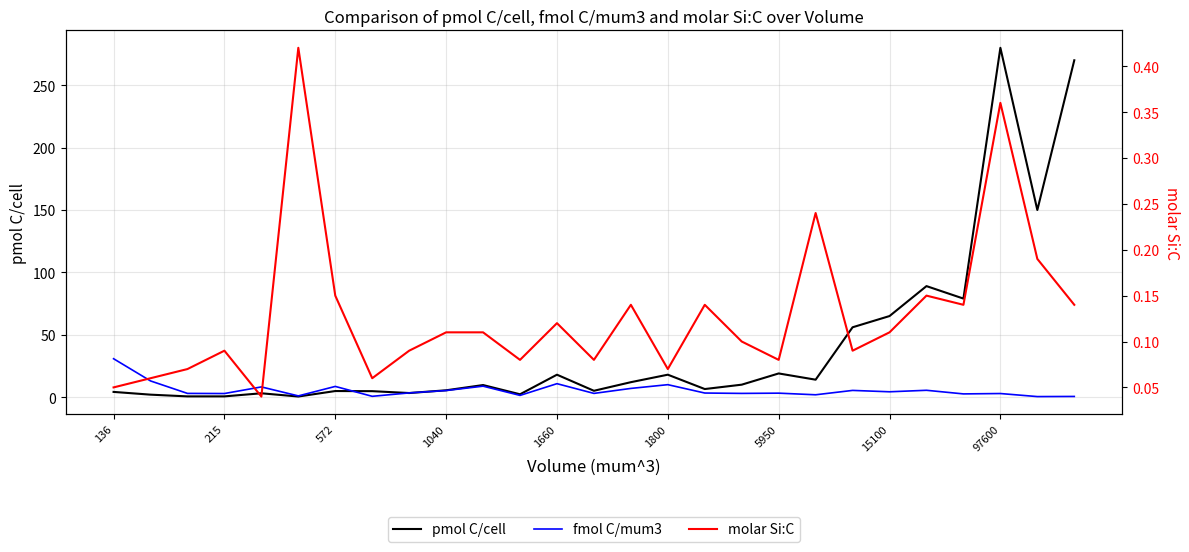

True or false: pmol C/cell and molar Si:C cross at least once.

False